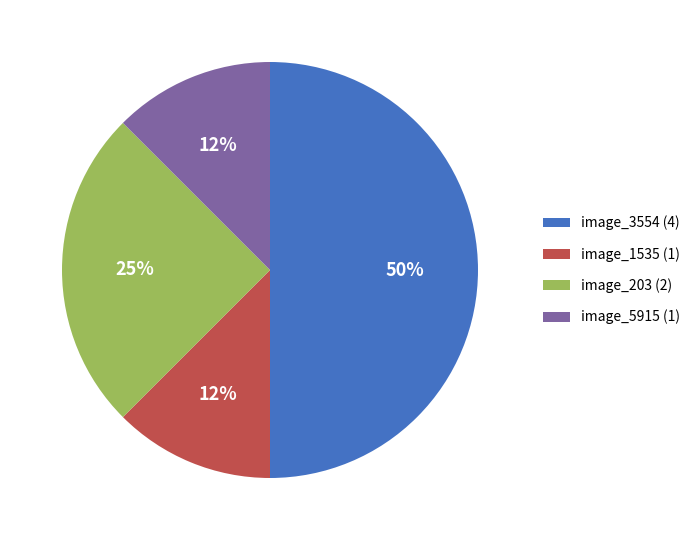

Combined, do image_3554 (4) and image_203 (2) account for over 50%?

Yes